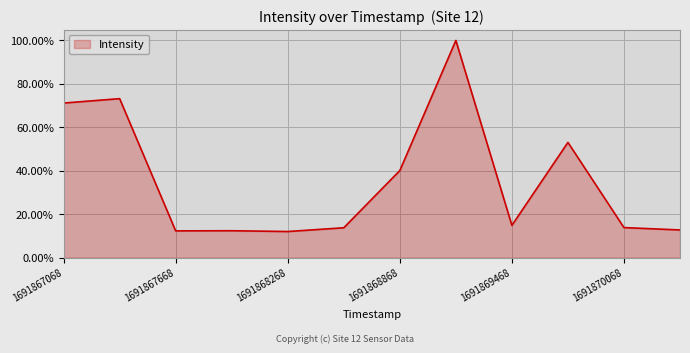

Is this an area chart (filled region under the line)?

Yes